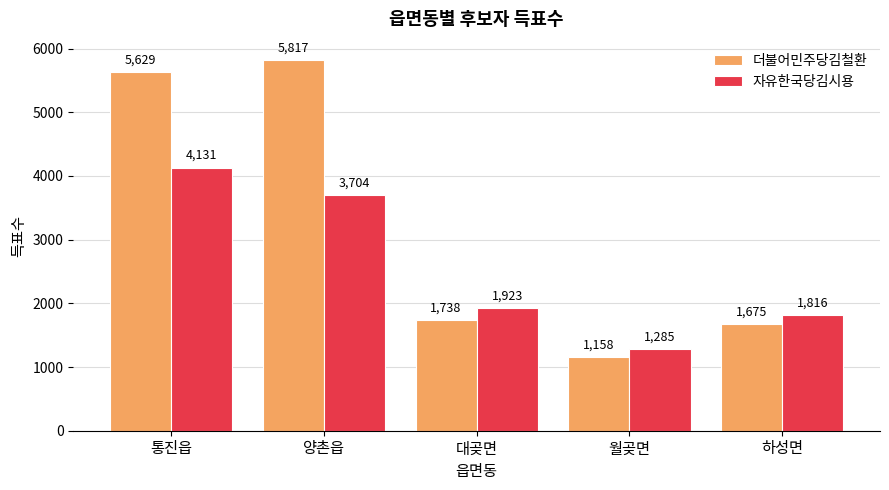

Which series has the largest range (max minus min)?

더불어민주당김철환